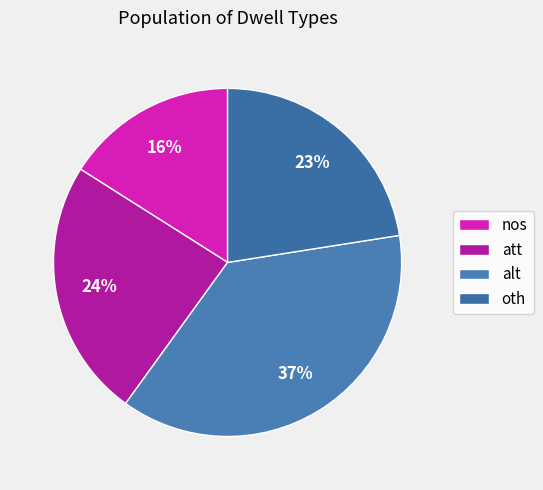

Between att and nos, which is larger?

att